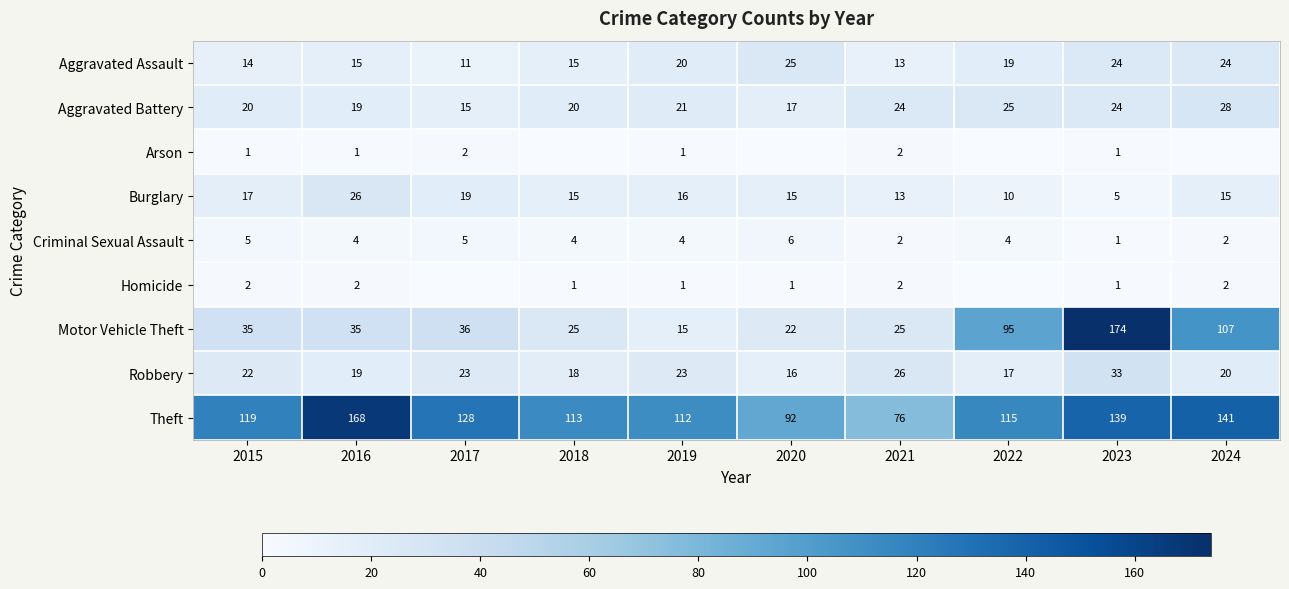

What is the minimum value for Aggravated Battery?

15